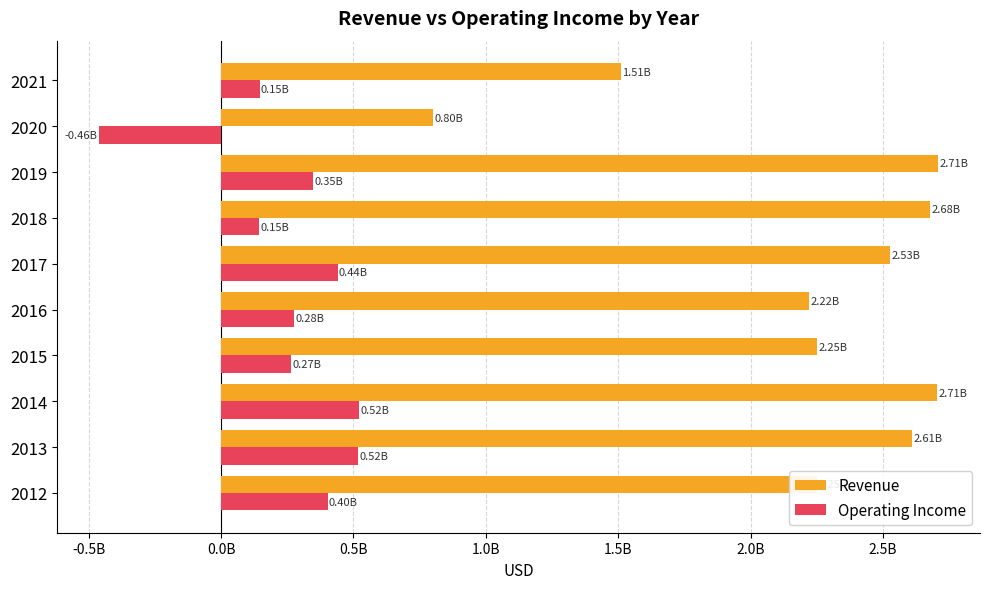

Which series has the largest total across all categories?

Revenue